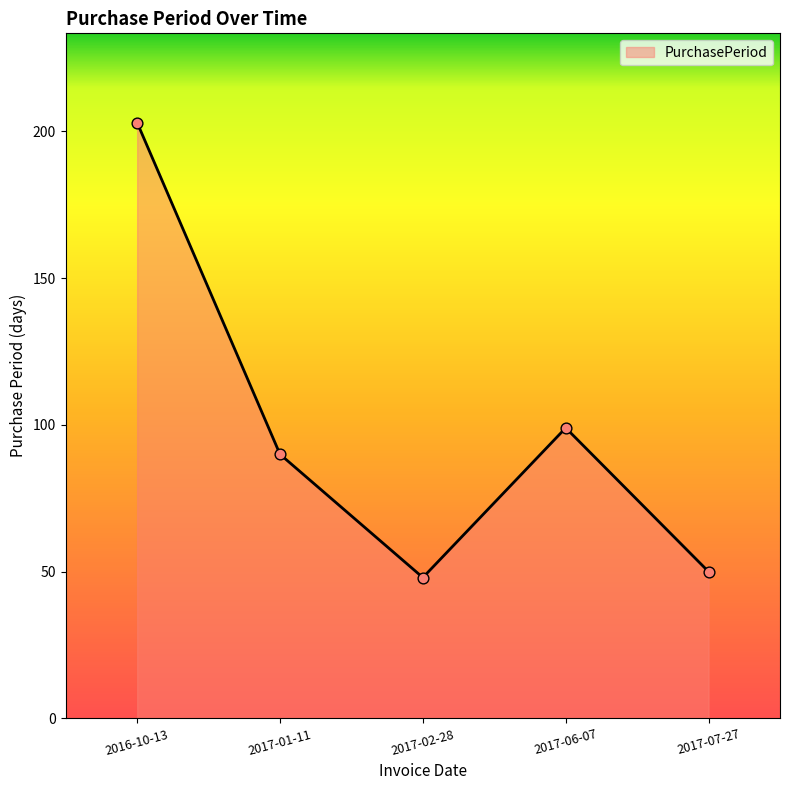

What is the change in value from 2017-06-07 to 2017-07-27?

-49